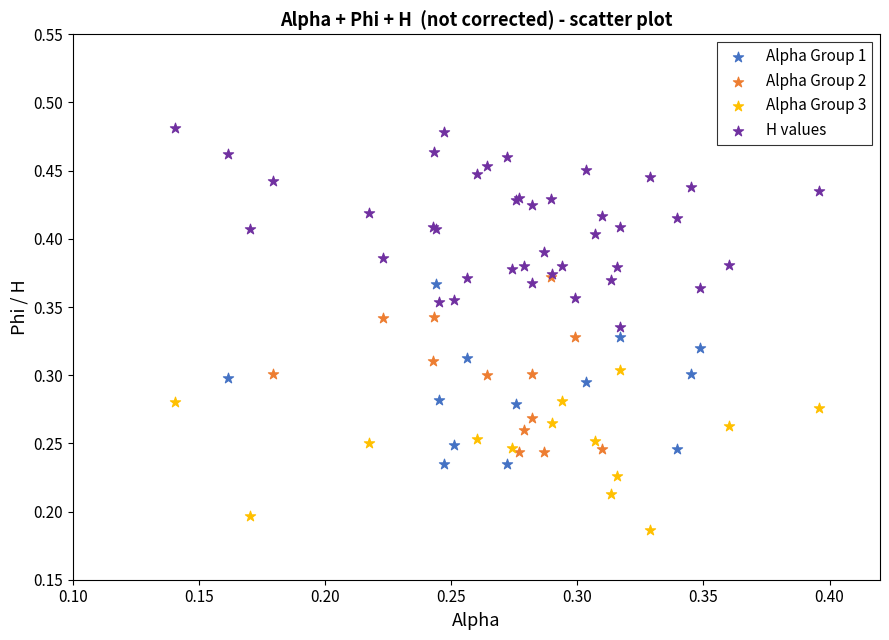

Which series reaches the maximum Y coordinate?

H values